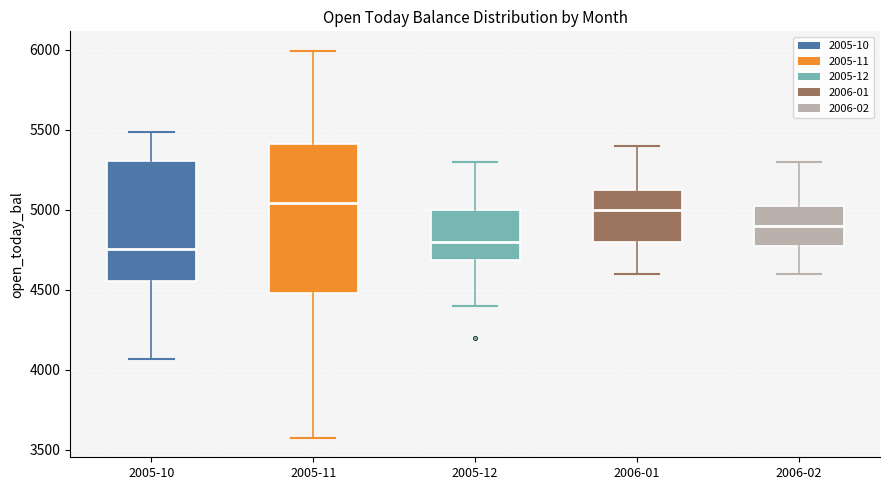

Reading left to right, transcribe this box plot: for each box, give where its median line is, the range the box spans, and where its two whiskers end, as read against the y-axis. The values are not printed on the chart, so give them approximately, as read against the axis.

2005-10: median 4750, box 4550 to 5300, whiskers 4050 to 5500
2005-11: median 5050, box 4500 to 5400, whiskers 3600 to 6000
2005-12: median 4800, box 4700 to 5000, whiskers 4400 to 5300
2006-01: median 5000, box 4800 to 5150, whiskers 4600 to 5400
2006-02: median 4900, box 4800 to 5050, whiskers 4600 to 5300